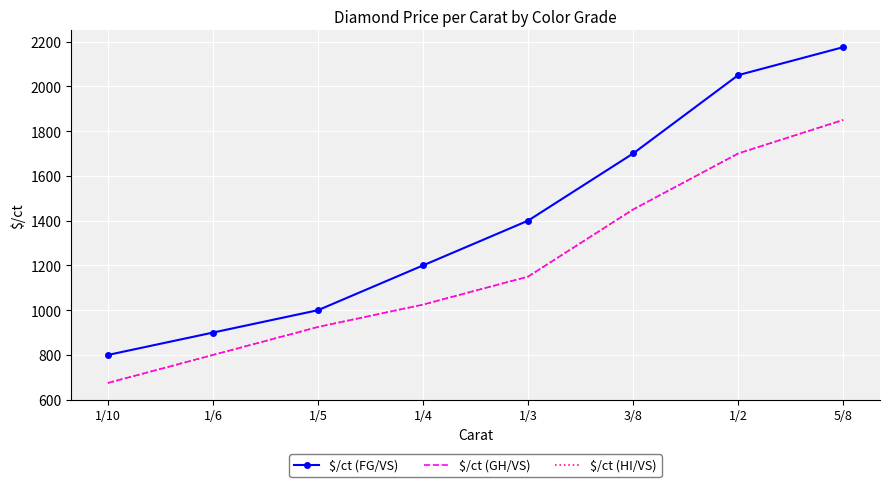

Reading left to right, transcribe all the data shown in this chart.

$/ct (FG/VS): 800	900	1000	1200	1400	1700	2050	2175
$/ct (GH/VS): 675	800	925	1025	1150	1450	1700	1850
$/ct (HI/VS): 675	800	925	1025	1150	1450	1700	1850